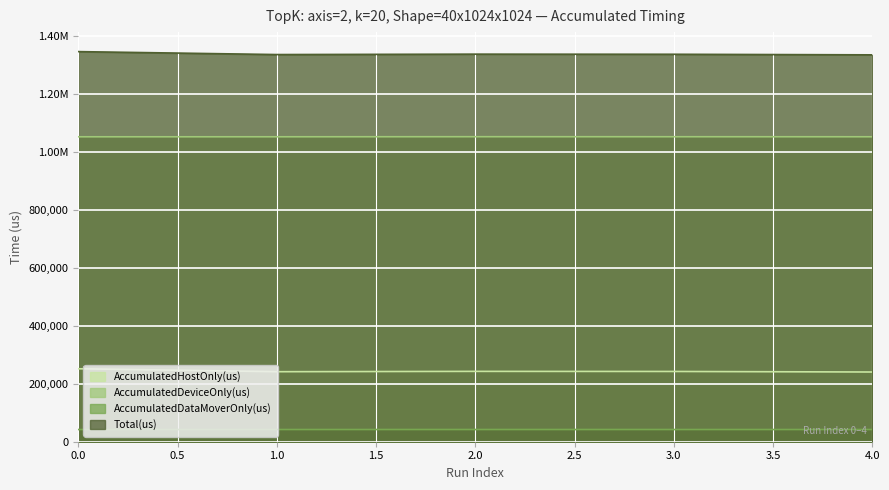

How many values in the Total(us) series exceed 1335773?

2